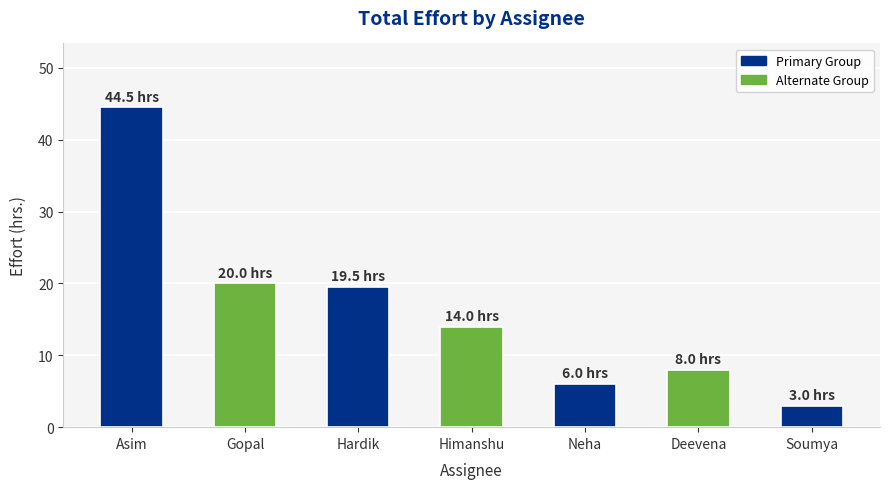

What is the approximate value at Asim?

44.5